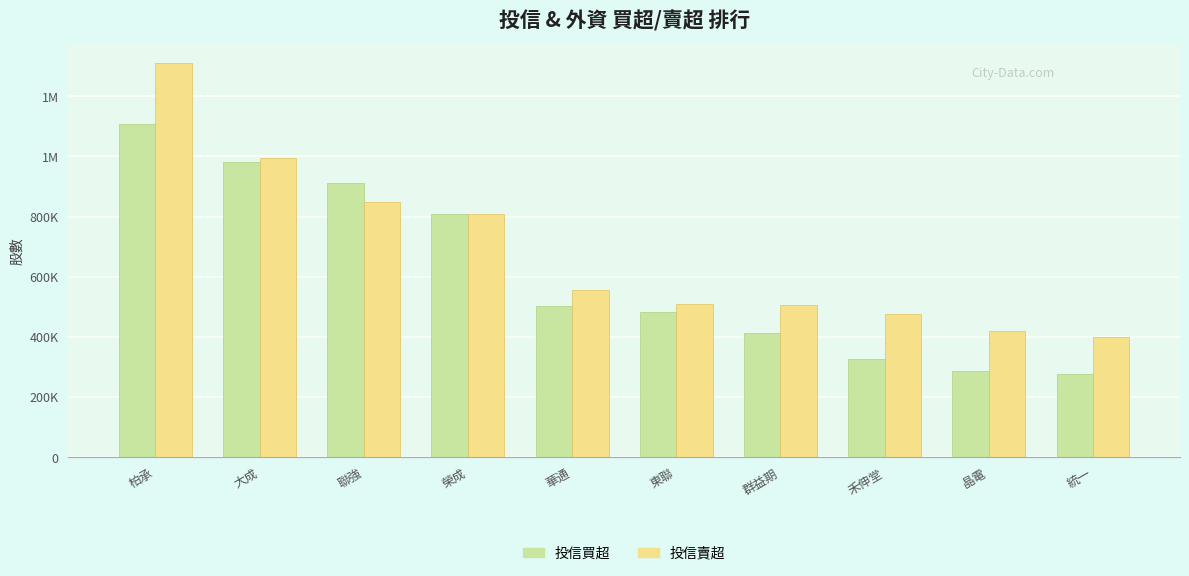

Reading left to right, transcribe all the data shown in this chart.

投信買超: 柏承=1108000	大成=980000	聯強=910000	榮成=807000	華通=504000	東聯=481000	群益期=413000	禾伸堂=325000	晶電=285000	統一=275000
投信賣超: 柏承=1310000	大成=995000	聯強=849000	榮成=809000	華通=555000	東聯=510000	群益期=505000	禾伸堂=477000	晶電=420000	統一=400000